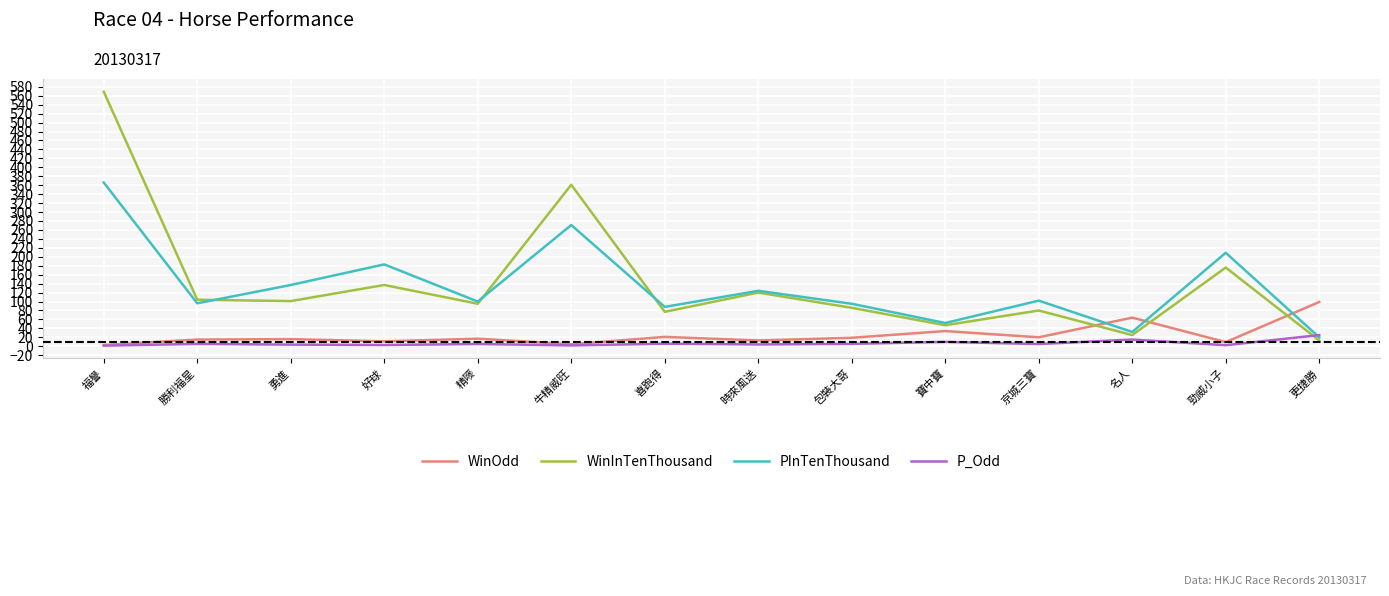

What is the spread (max minus min) of values at 京城三寶?

97.0